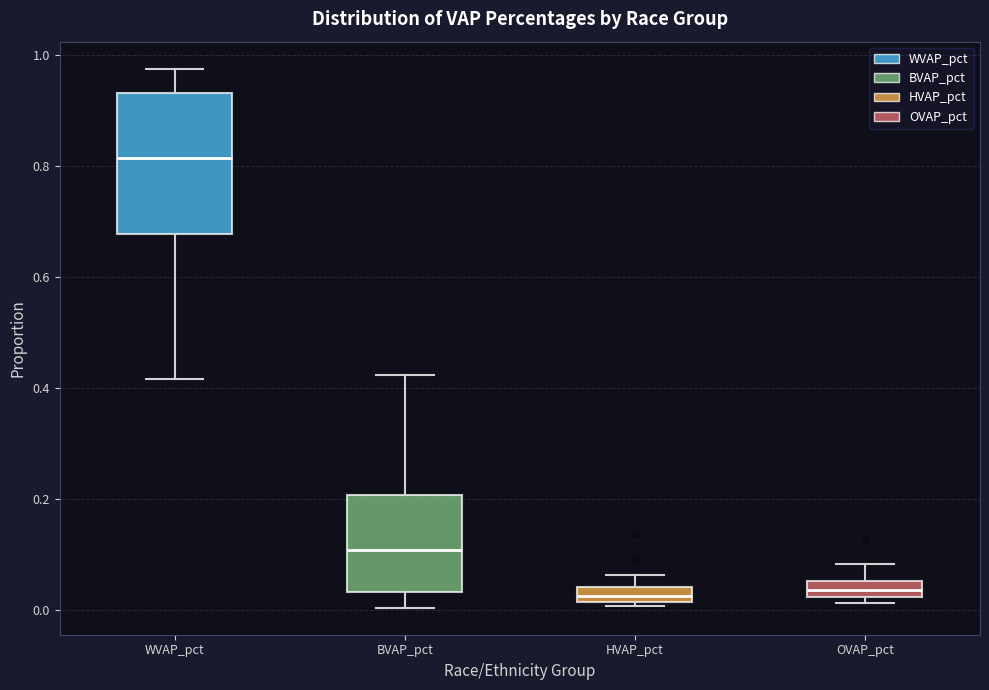

Which box is the tallest, from its lower edge to its upper edge?

WVAP_pct